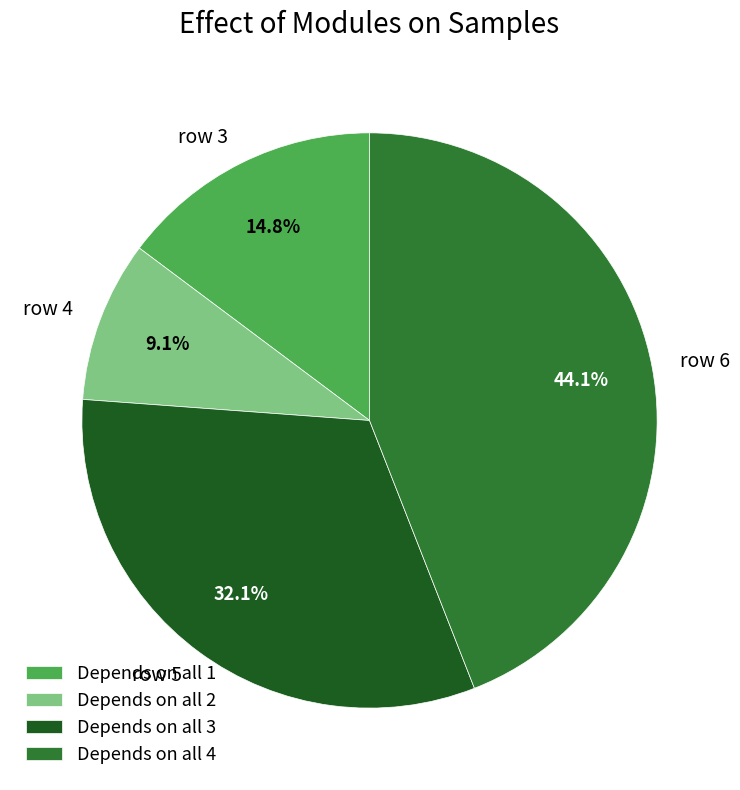

Which category has the biggest portion of the pie?

row 6